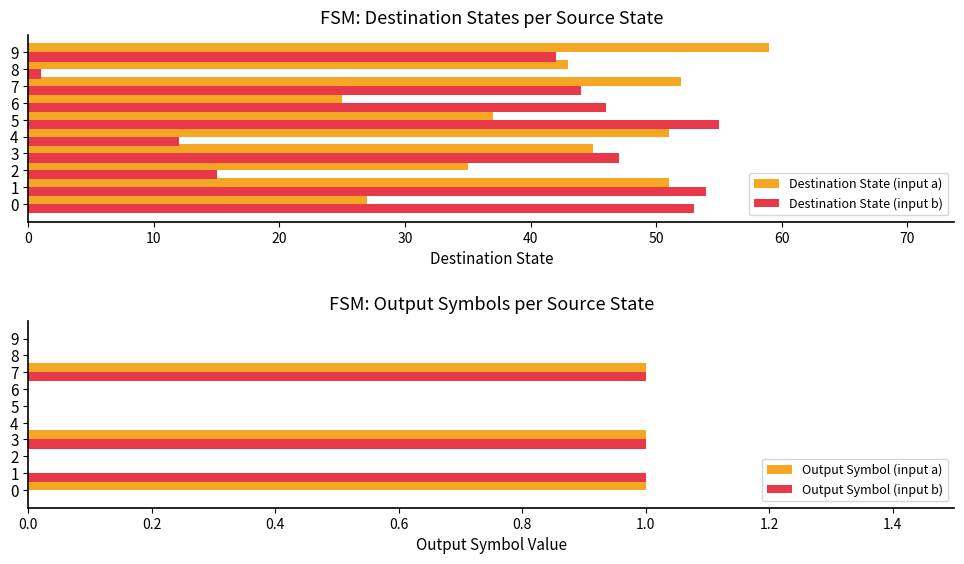

Which category has the lowest value in the Destination State (input b) series?

8